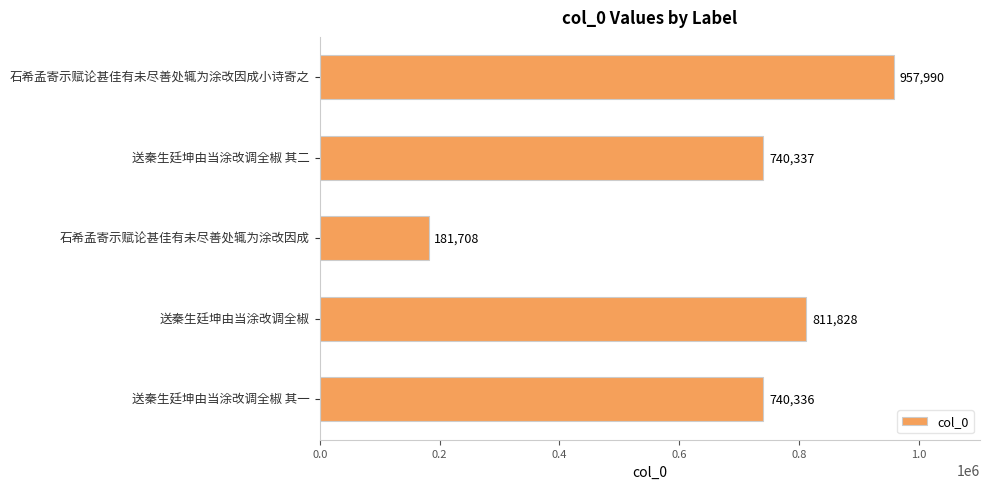

List the labels in order of value, smallest first.

石希孟寄示赋论甚佳有未尽善处辄为涂改因成, 送秦生廷坤由当涂改调全椒 其一, 送秦生廷坤由当涂改调全椒 其二, 送秦生廷坤由当涂改调全椒, 石希孟寄示赋论甚佳有未尽善处辄为涂改因成小诗寄之